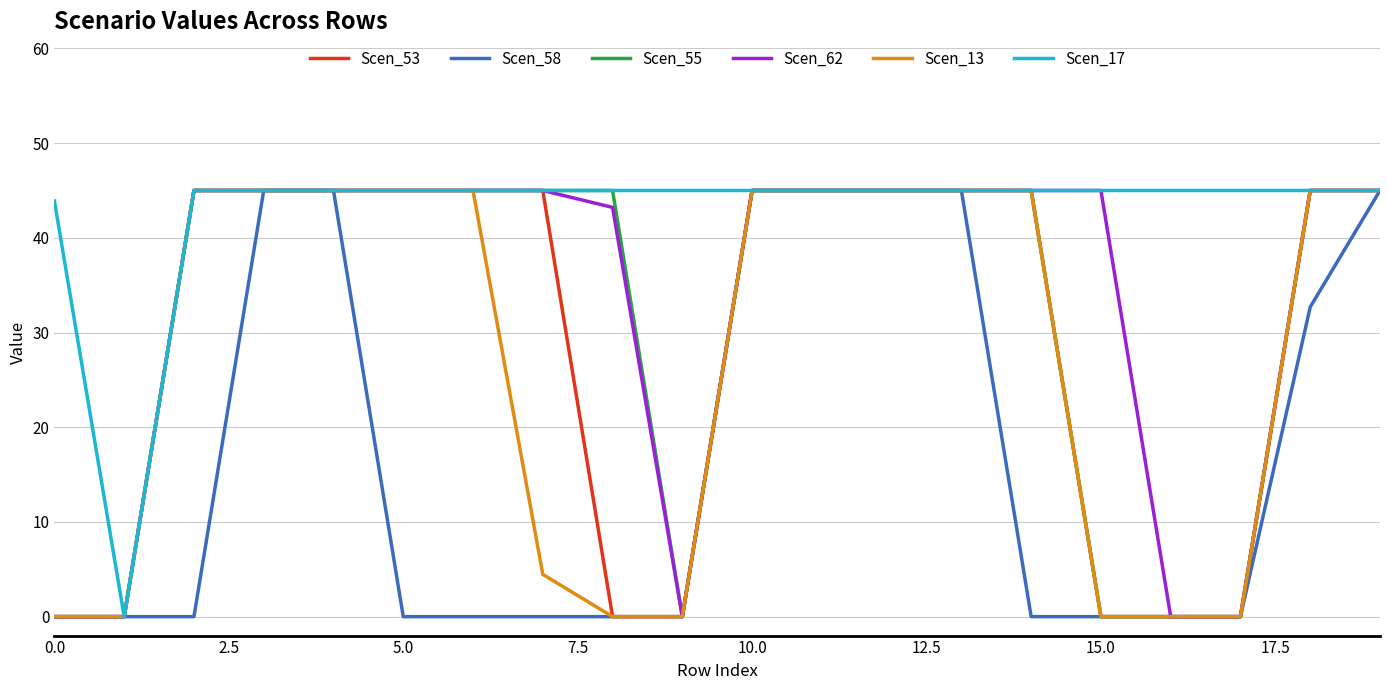

What are all the series names shown in the legend?

Scen_53, Scen_58, Scen_55, Scen_62, Scen_13, Scen_17